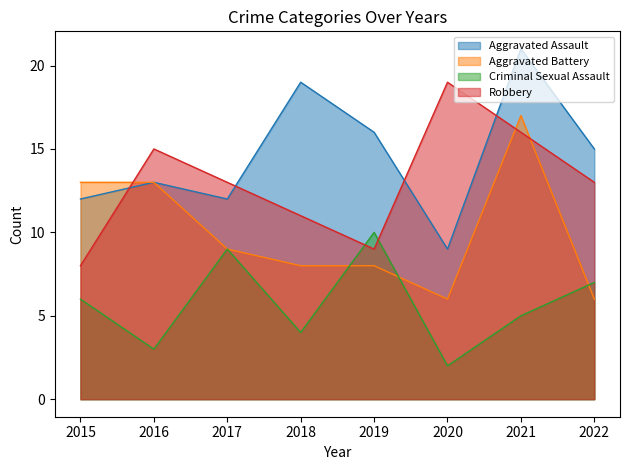

Does the chart have visible grid lines?

No